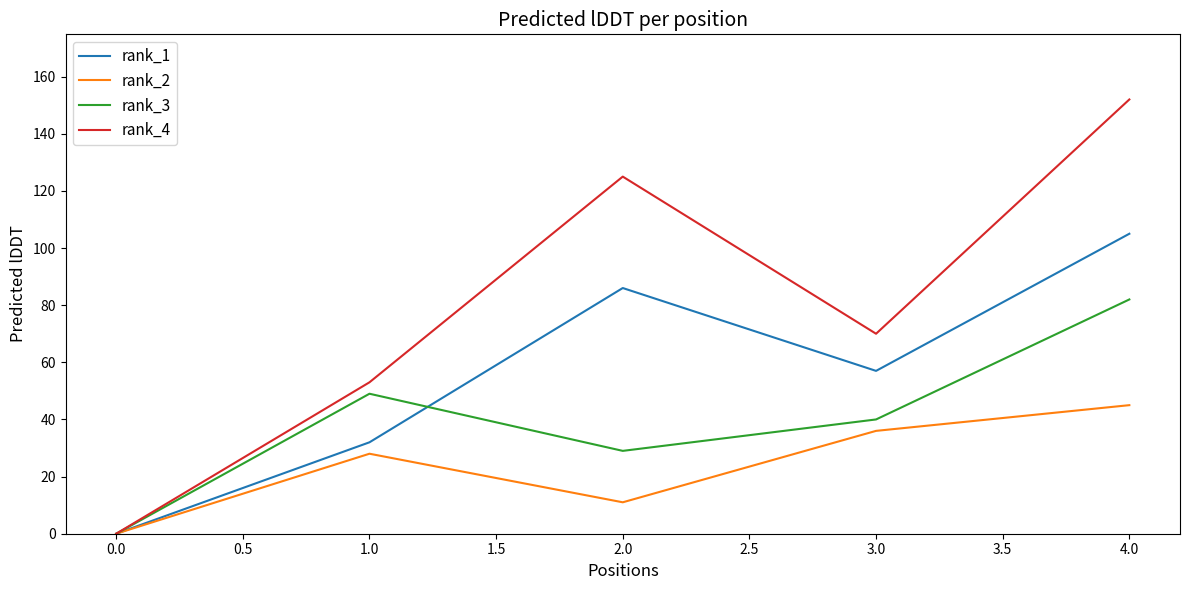

Which series has the widest spread of values?

rank_4